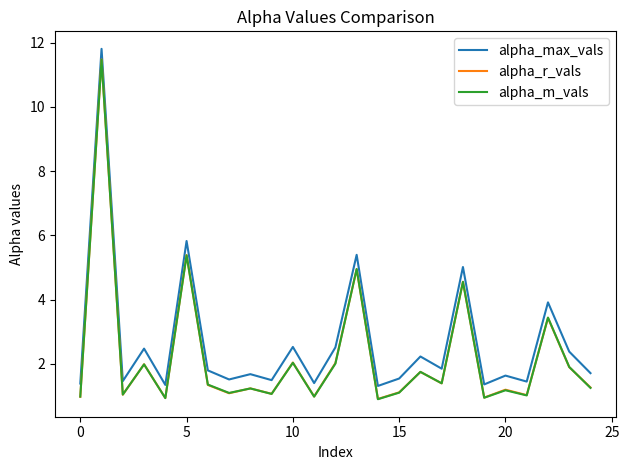

Which series has the largest range (max minus min)?

alpha_r_vals